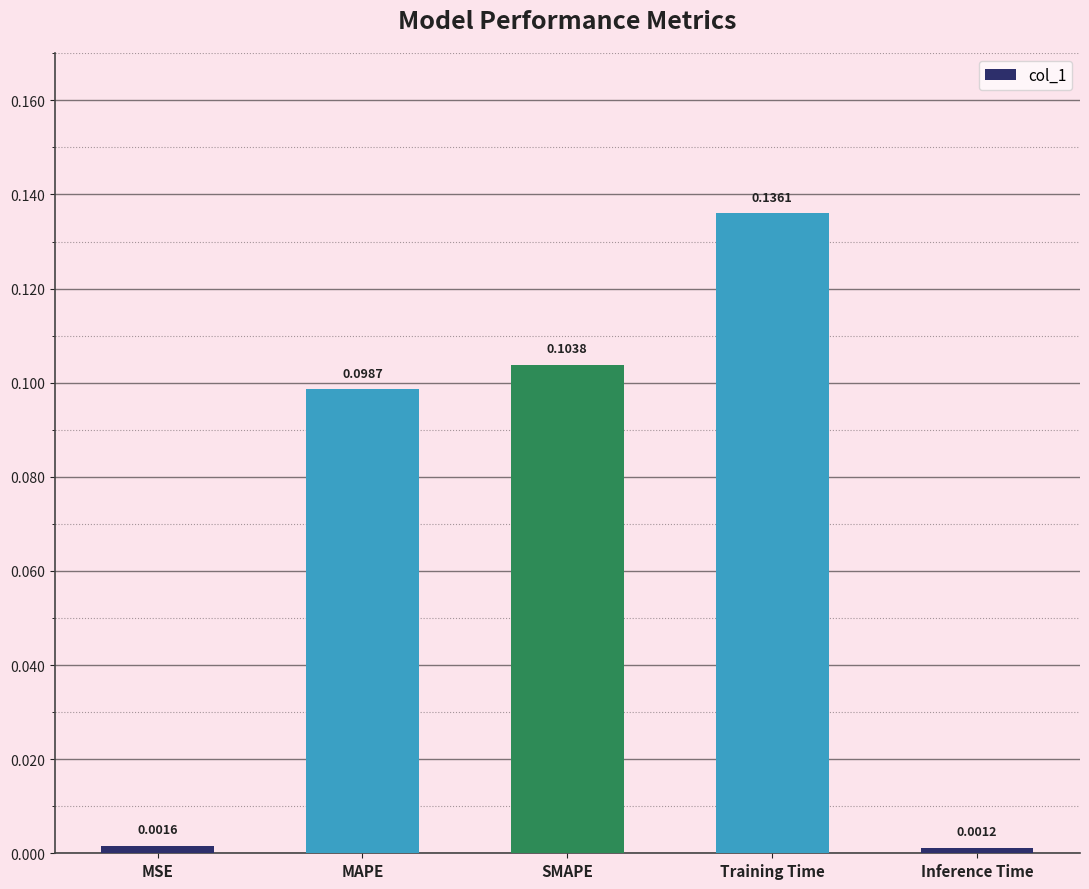

Rank the categories by value from lowest to highest.

Inference Time, MSE, MAPE, SMAPE, Training Time